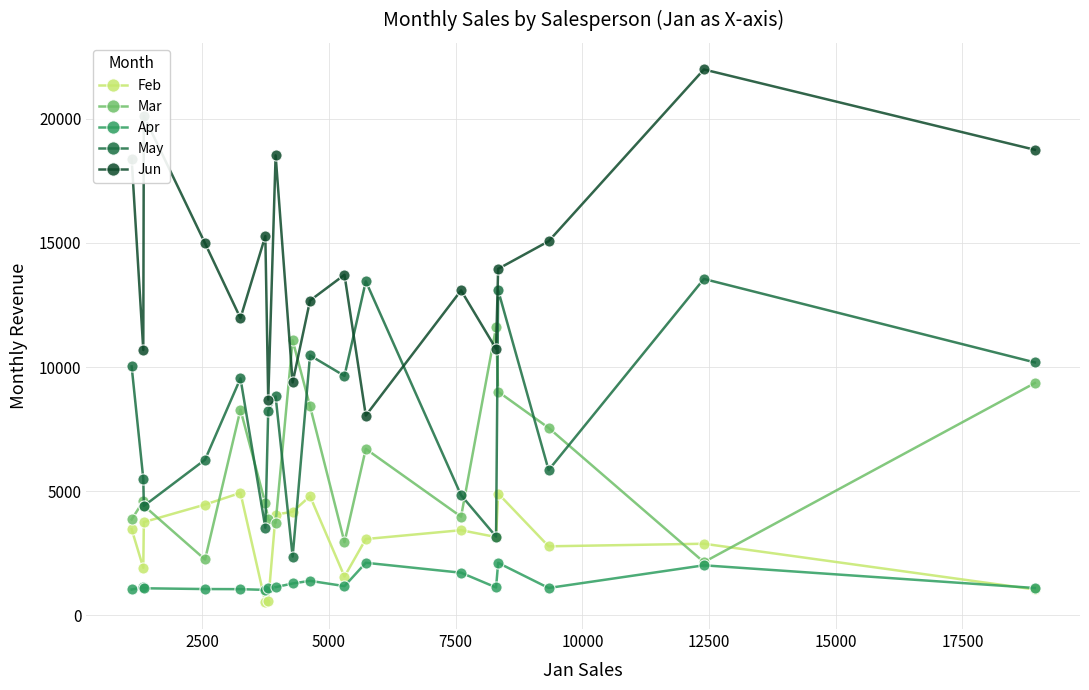

True or false: Jun and Feb intersect in this chart.

False